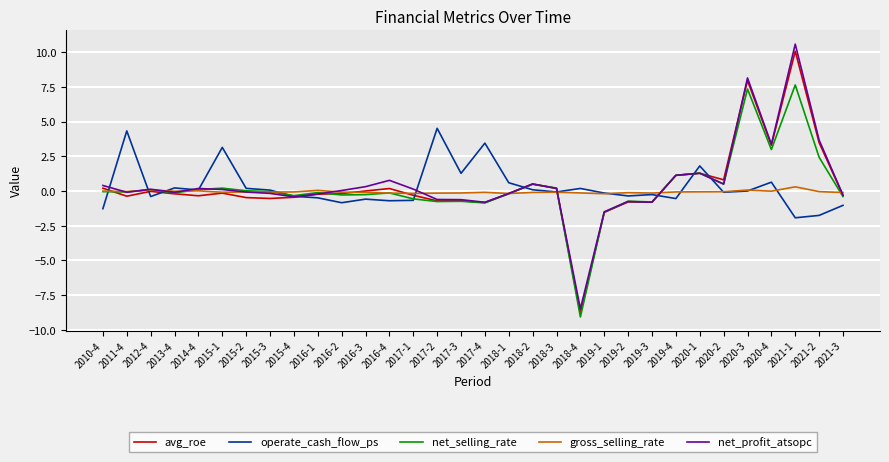

Between 2015-1 and 2019-2, which series saw the biggest shift?

operate_cash_flow_ps